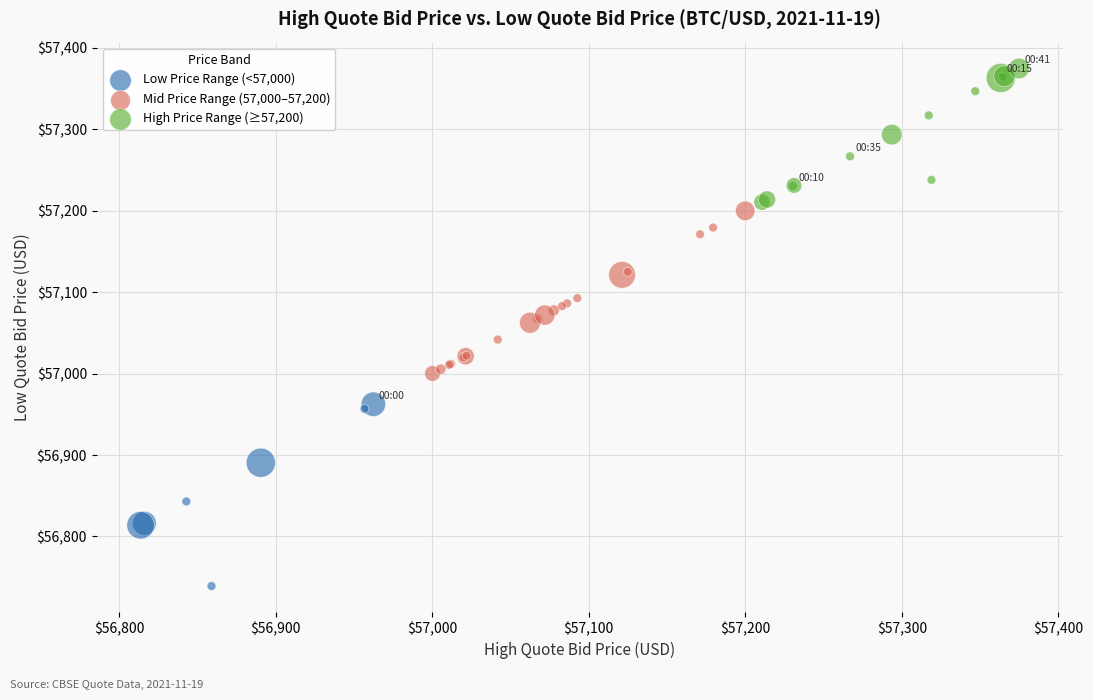

Which series reaches the maximum Y coordinate?

High Price Range (≥57,200)